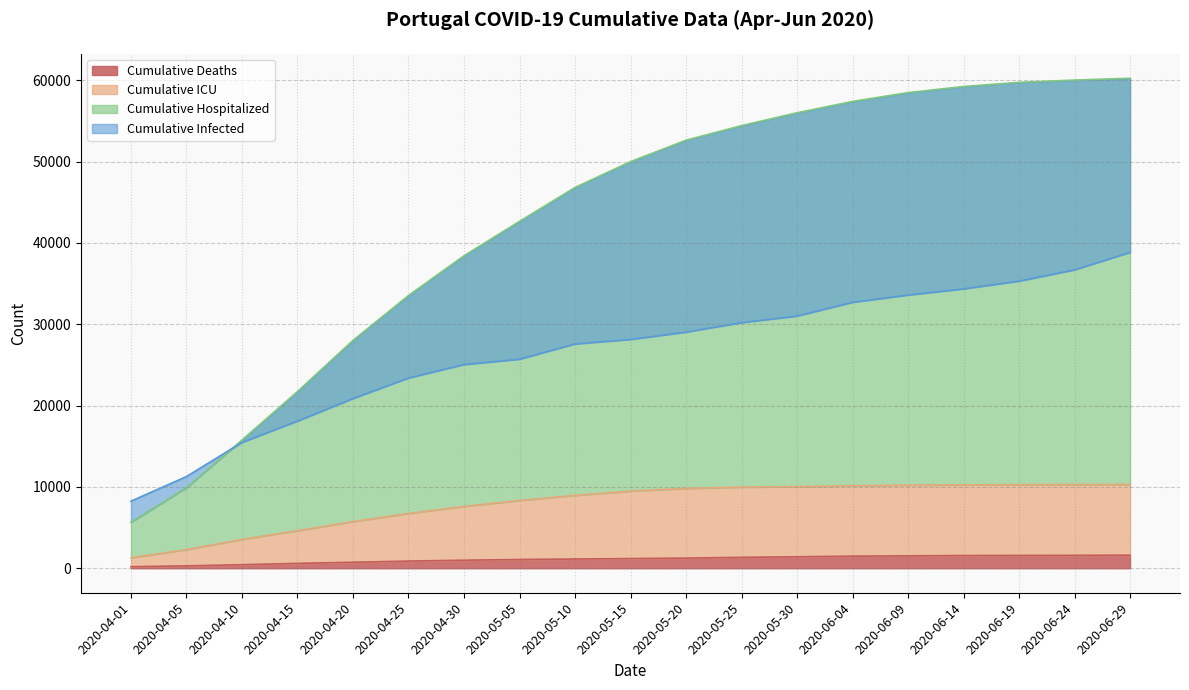

True or false: acumulado_infetado has more than 0 points higher than both neighbors.

False